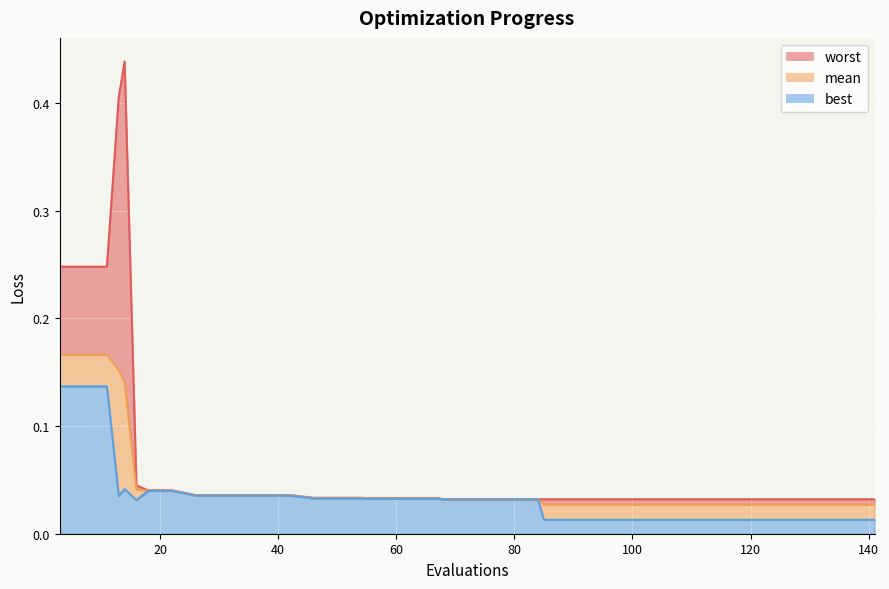

True or false: worst and mean intersect in this chart.

False